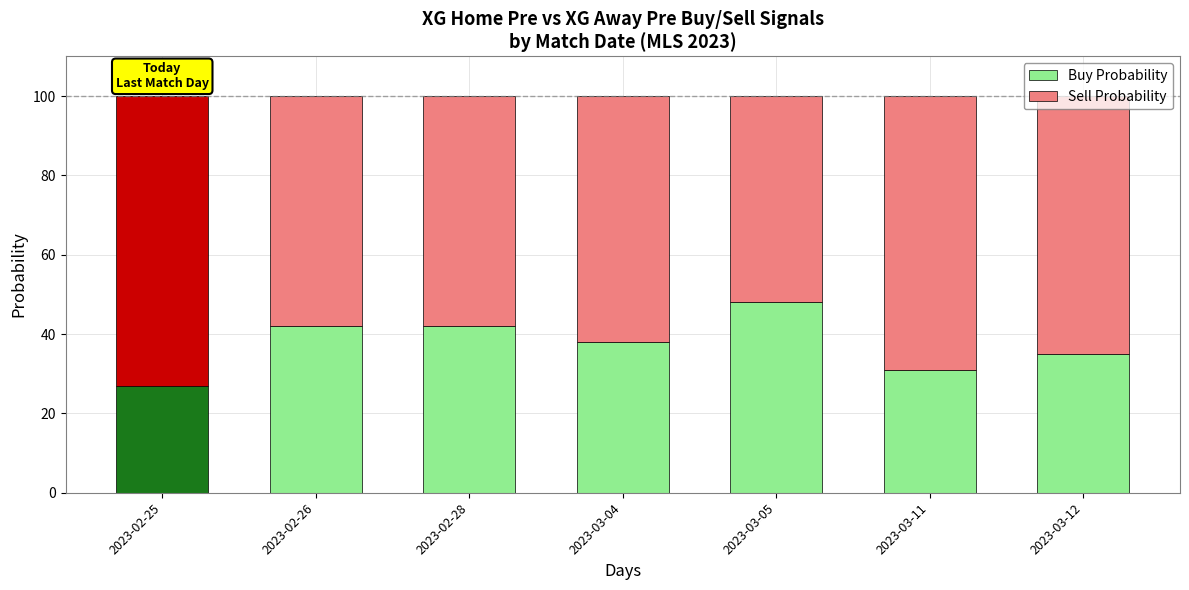

How many bars are there in total?

14